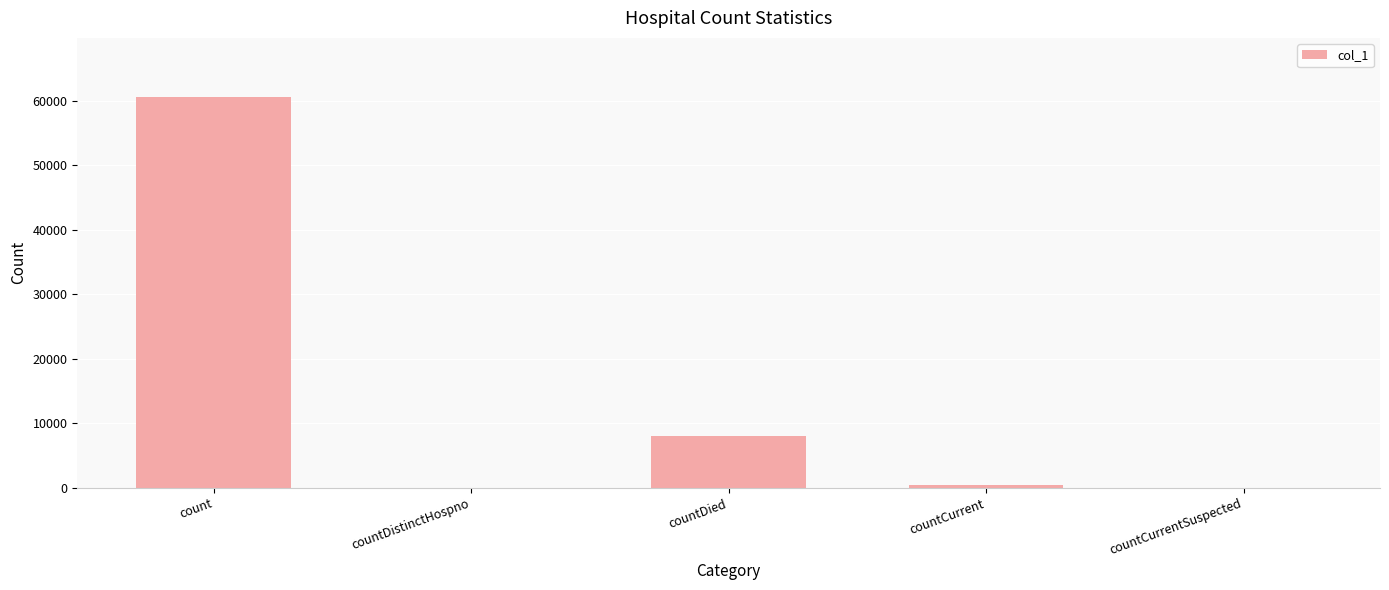

The value at count is 60634. True or false?

True